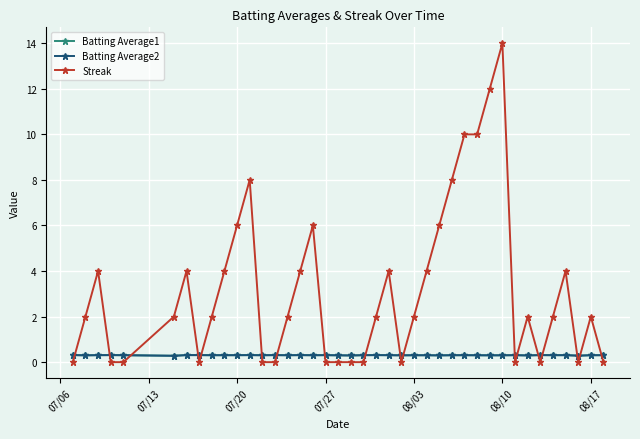

Which series has the widest spread of values?

Streak